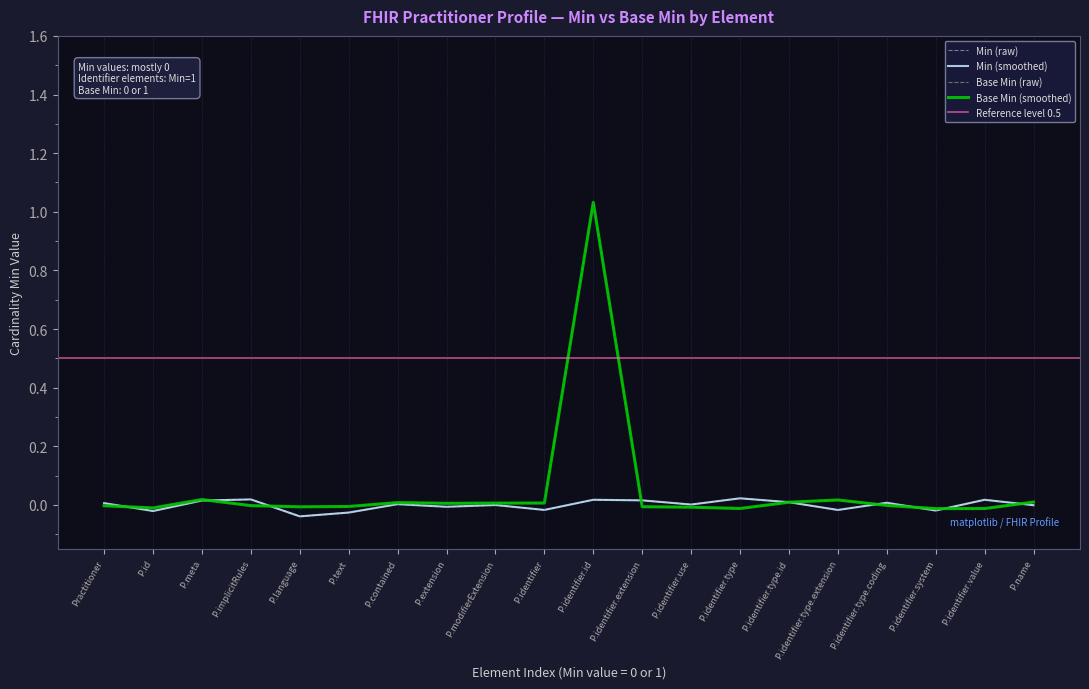

What is the greatest value displayed?

1.0